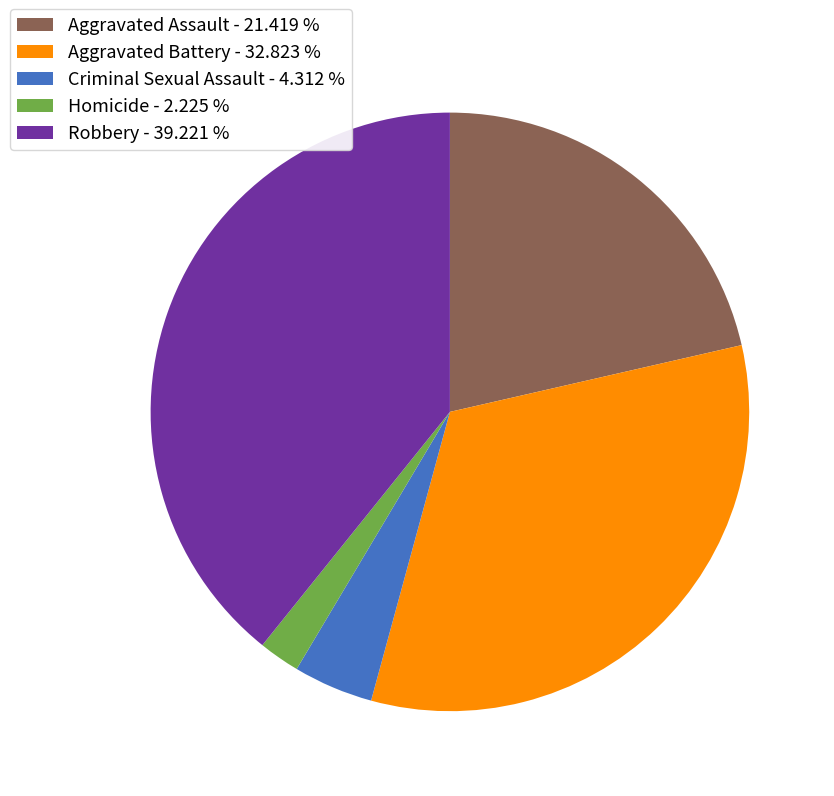

Which category has the biggest portion of the pie?

Robbery